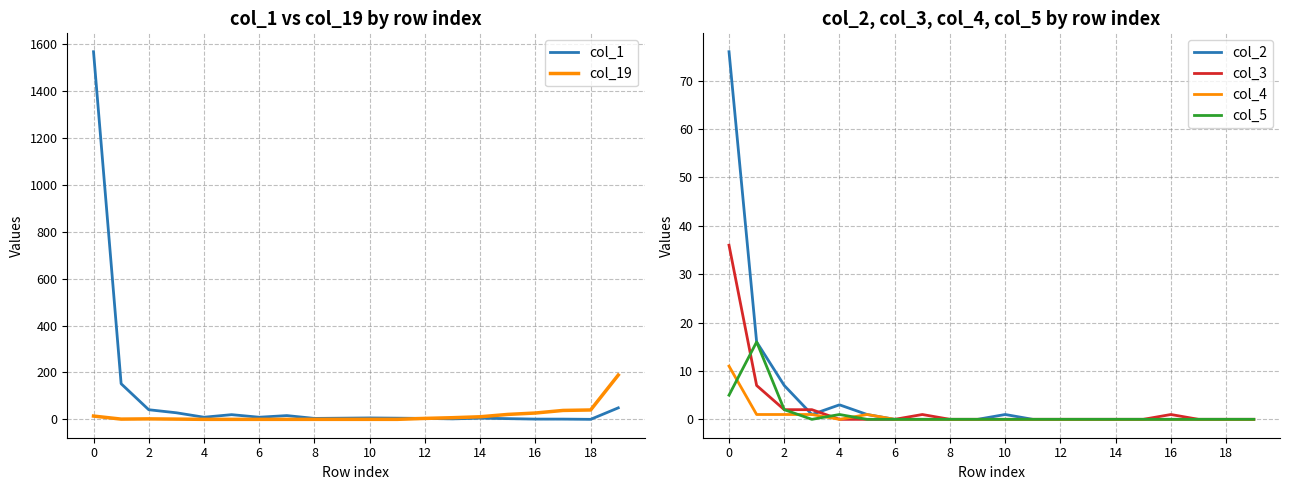

Is it true that col_4 equals 0 at 6?

True